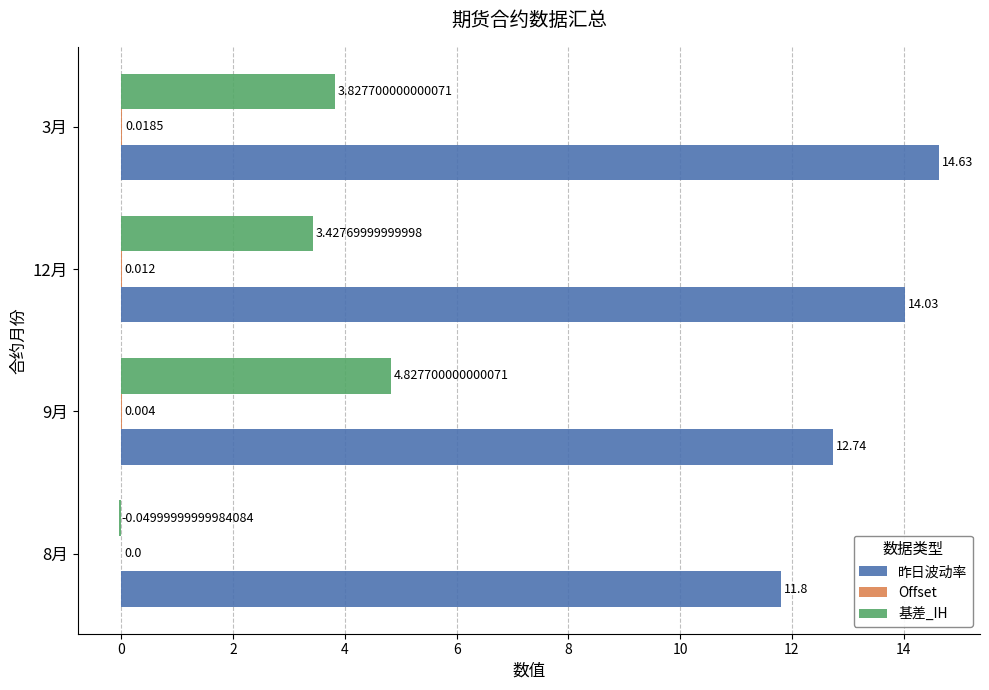

Which series has the largest total across all categories?

昨日波动率